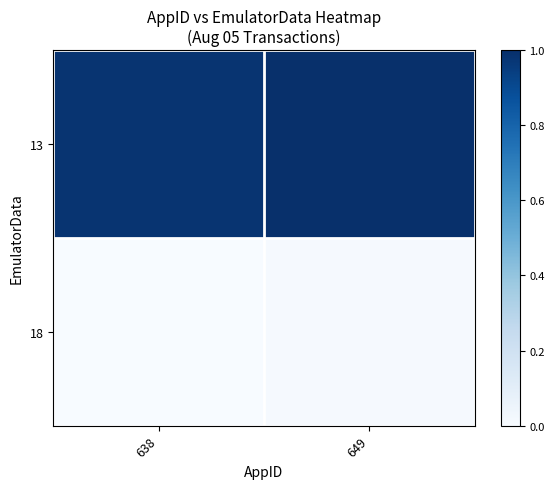

List the series in order of their overall mean, highest first.

13, 18